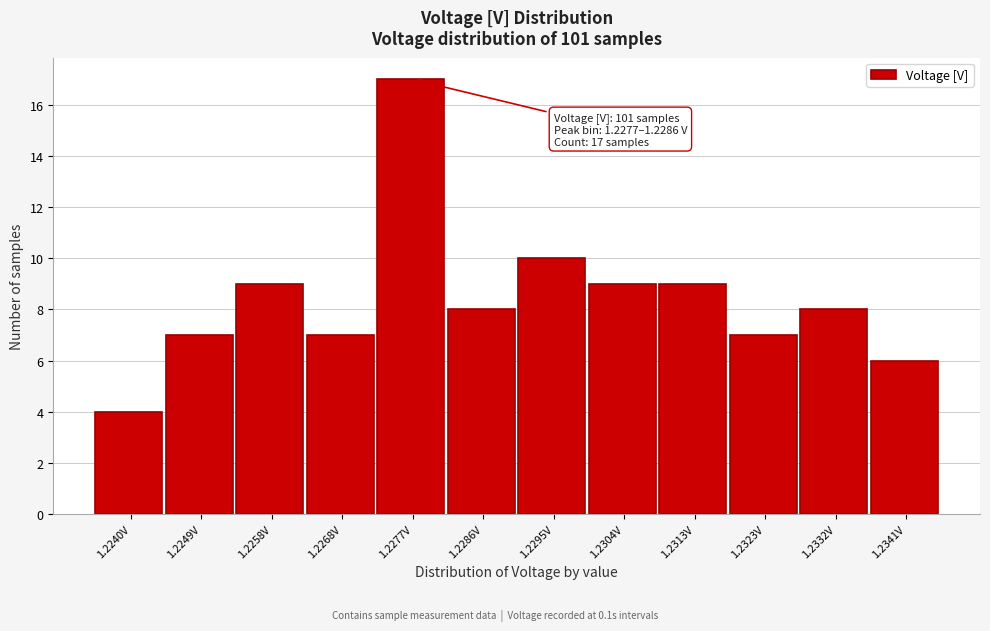

Reading left to right, transcribe all the data shown in this chart.

4	7	9	7	17	8	10	9	9	7	8	6